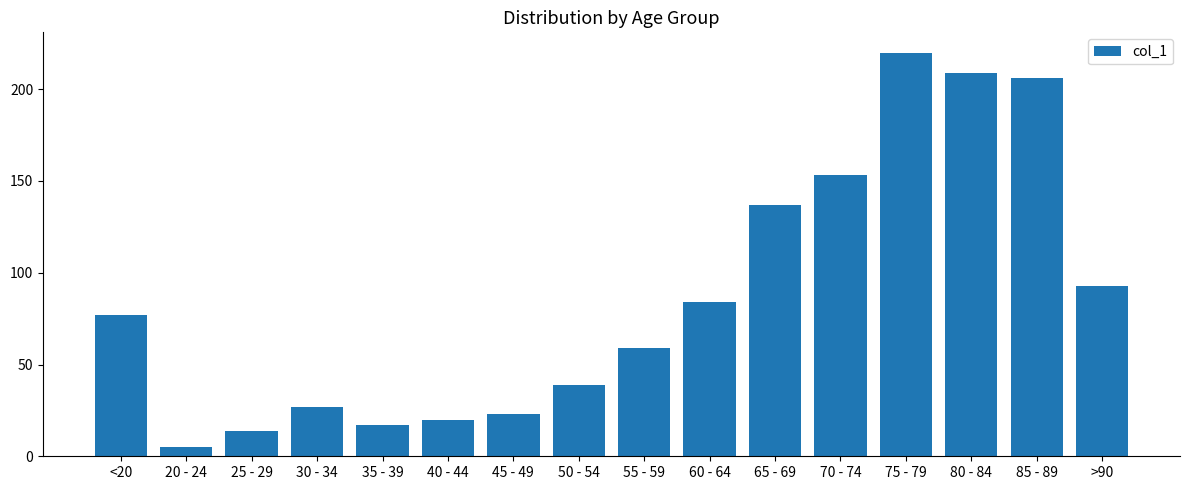

Which has a higher value, 55 - 59 or 40 - 44?

55 - 59